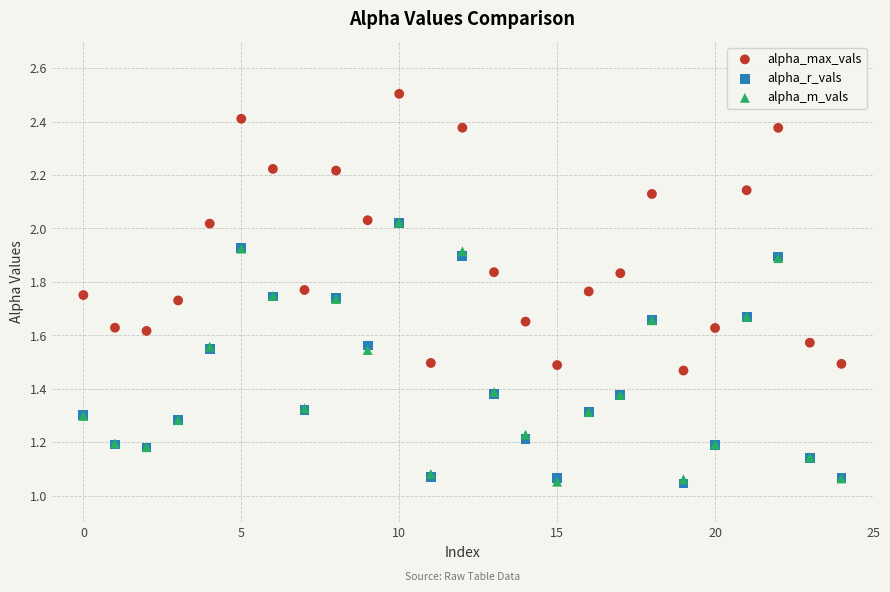

Which series has the largest Y range (max minus min)?

alpha_max_vals